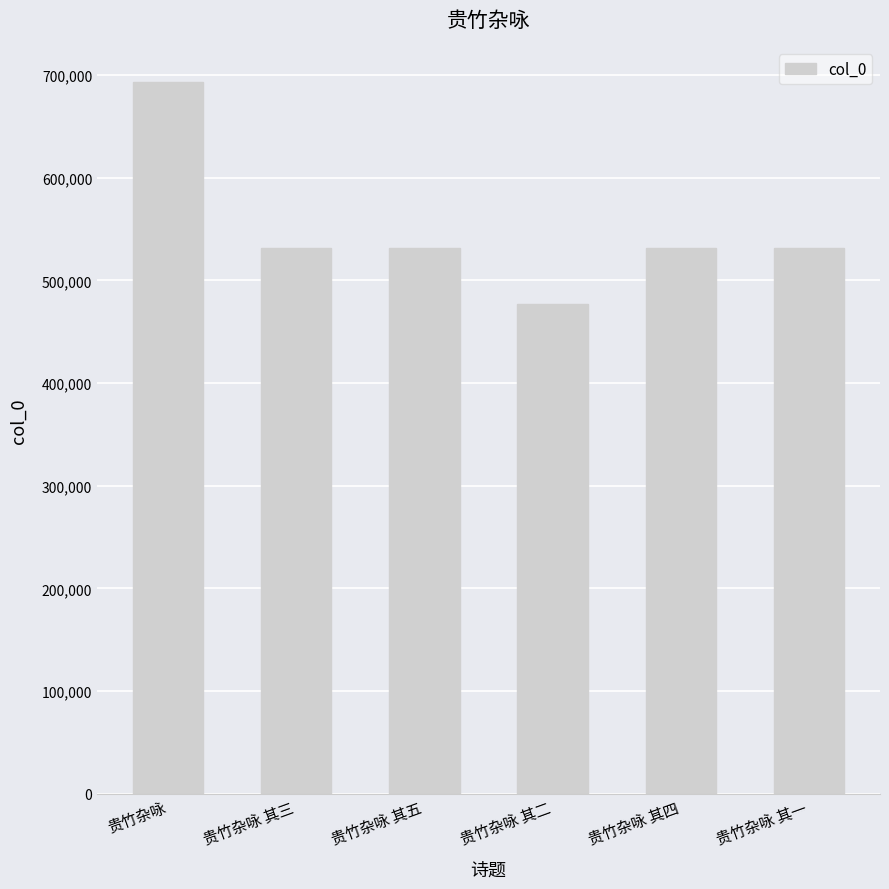

What is the greatest value displayed?

692748